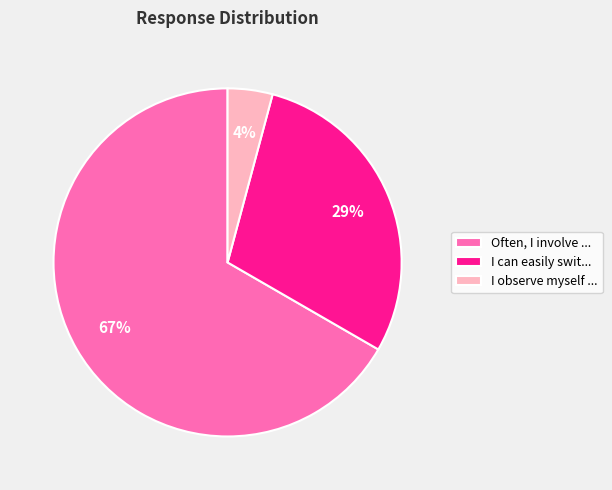

Is I can easily swit... the majority of the pie?

No